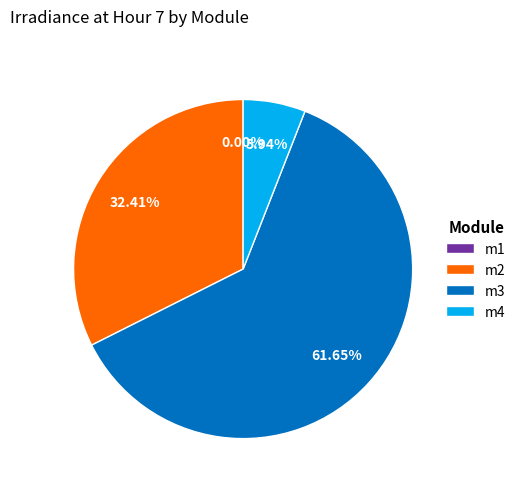

What is the largest slice in the pie chart?

m3